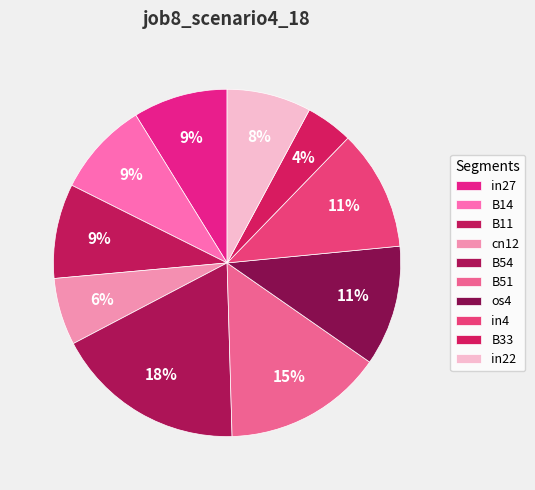

What percentage is the B51 slice, to the nearest percent?

15%